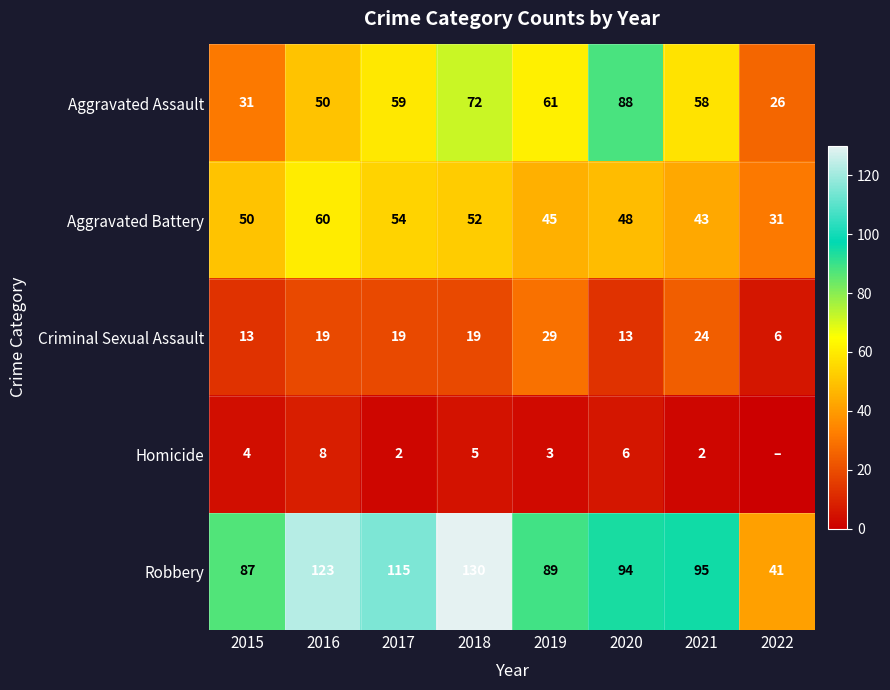

Where does the Robbery series first go above 95?

2016